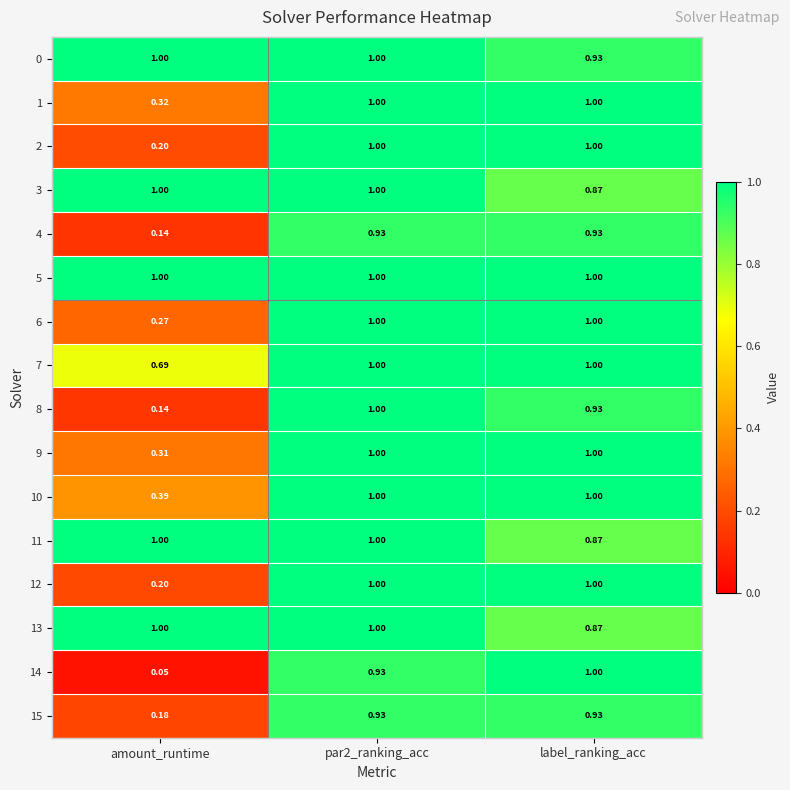

Is the value of 6 at amount_runtime greater than the value of 2 at par2_ranking_acc?

No